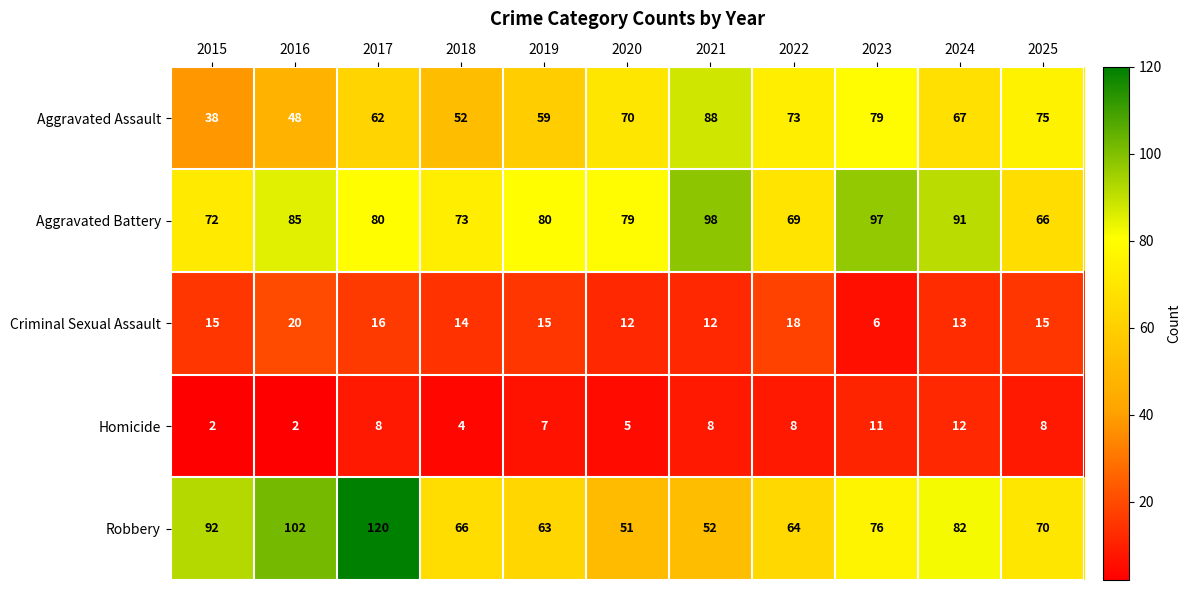

List the series in order of their peak value, highest first.

Robbery, Aggravated Battery, Aggravated Assault, Criminal Sexual Assault, Homicide